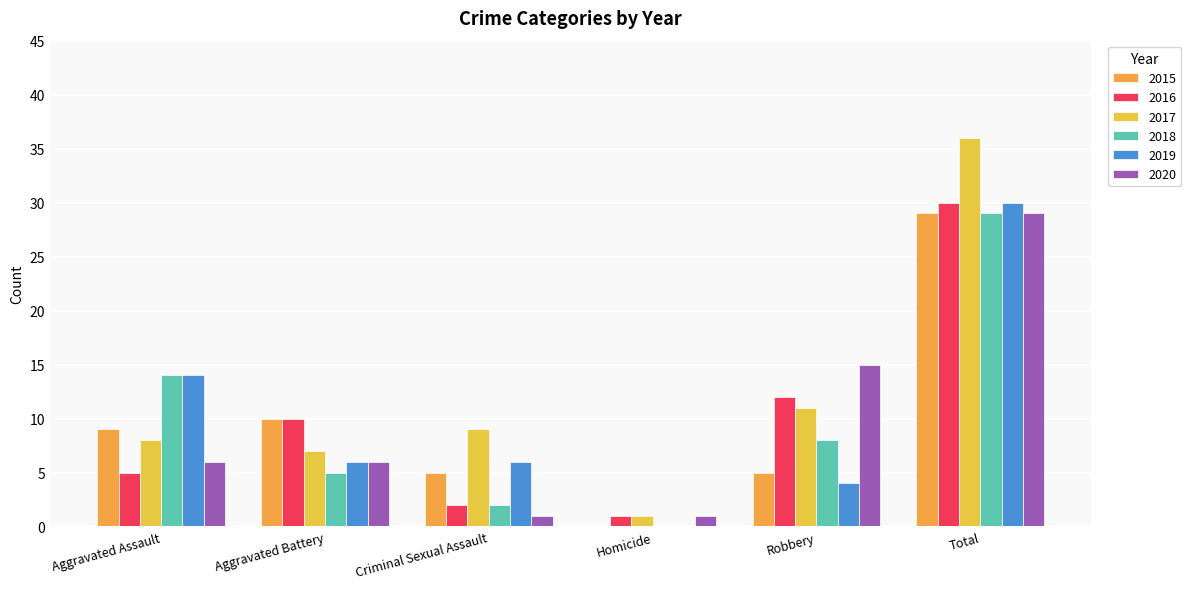

What are all the series names shown in the legend?

2015, 2016, 2017, 2018, 2019, 2020